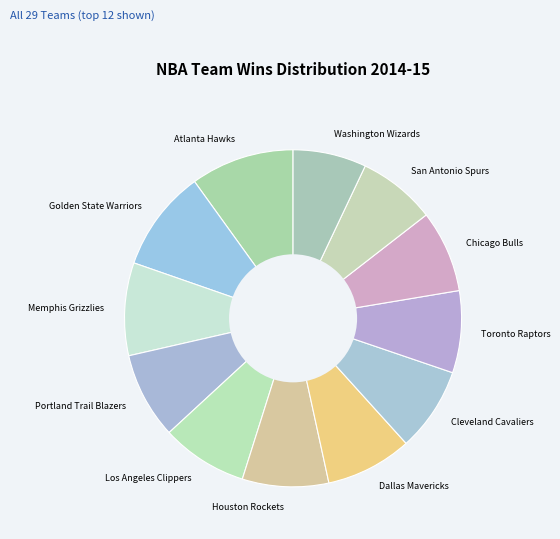

Combined, do Los Angeles Clippers and Dallas Mavericks account for over 50%?

No